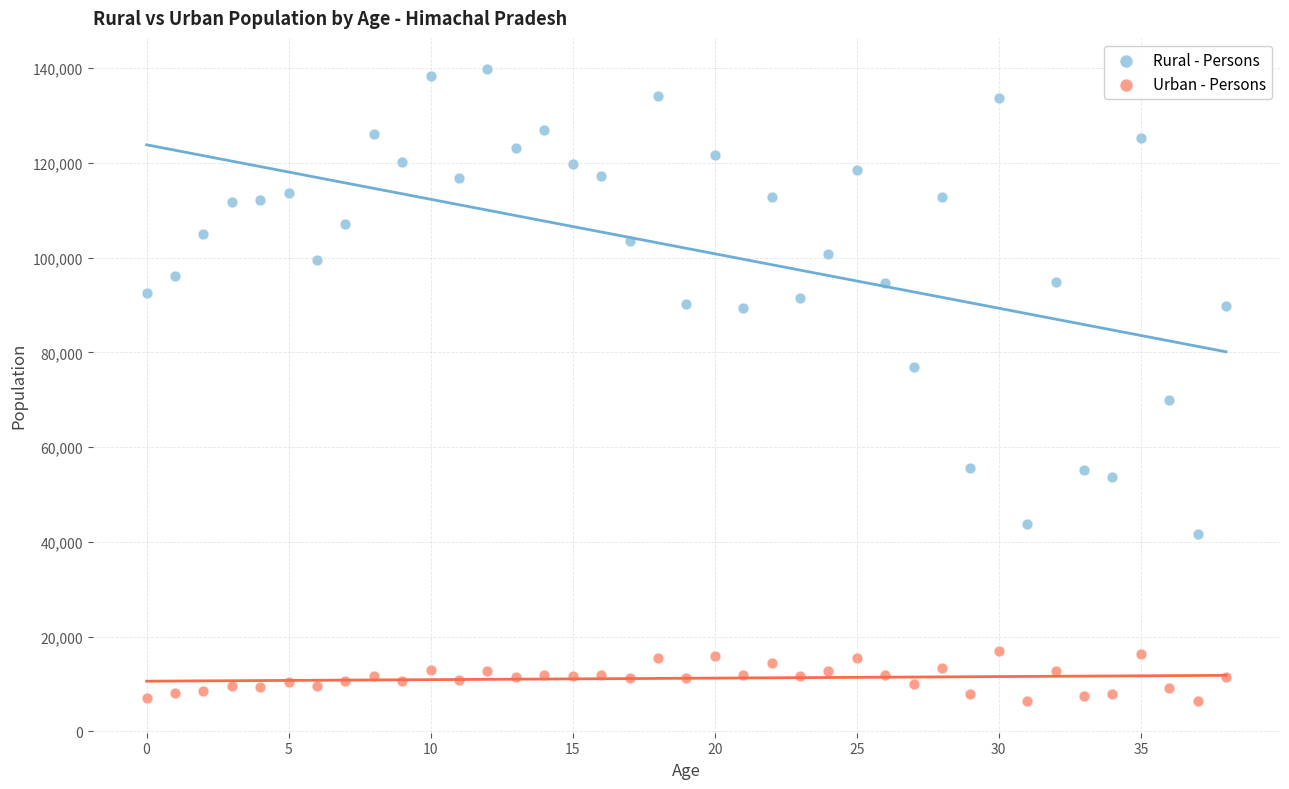

Which series contains the highest Y value?

Rural - Persons